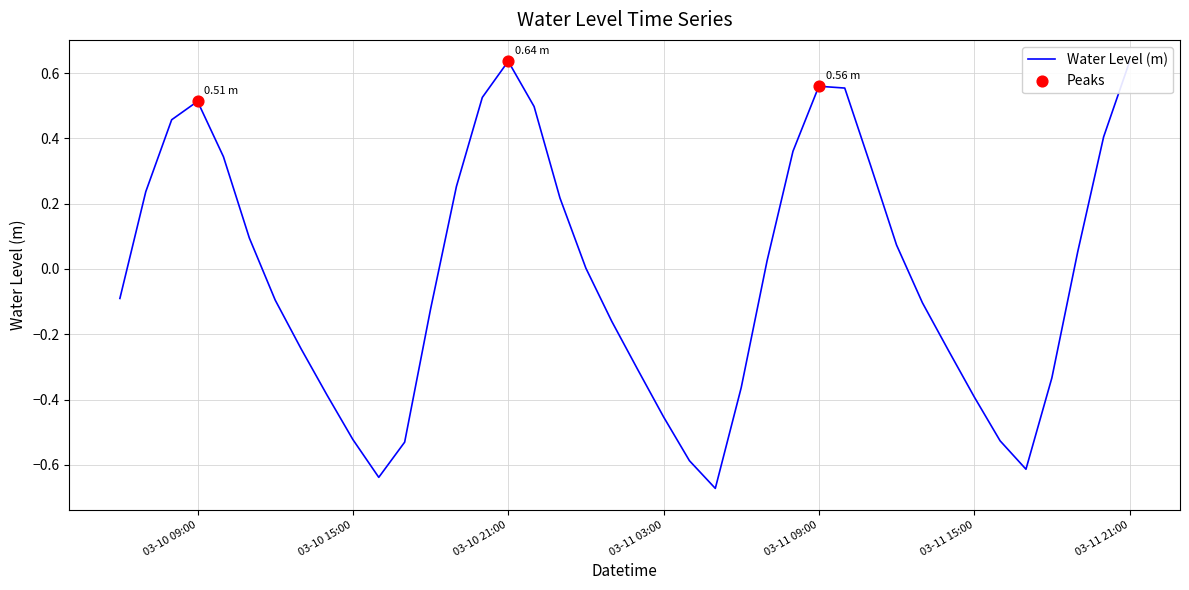

What is the difference between the maximum and minimum values?

1.3